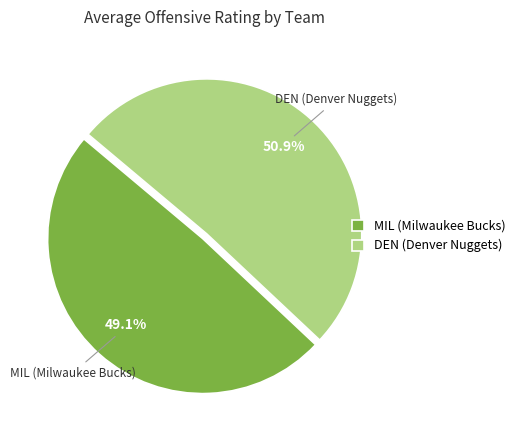

Is MIL (Milwaukee Bucks) the majority of the pie?

No